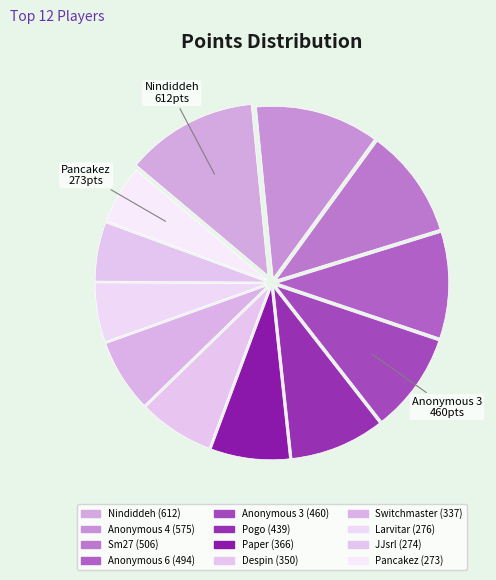

Does any single category account for the majority?

No